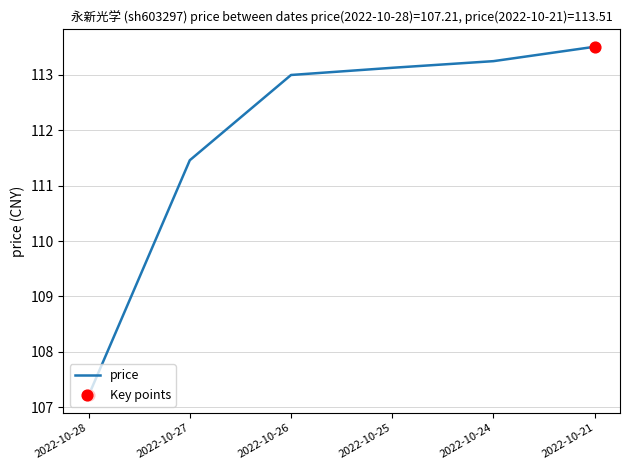

What is the ratio of the value at 2022-10-26 to the value at 2022-10-27?

1.0